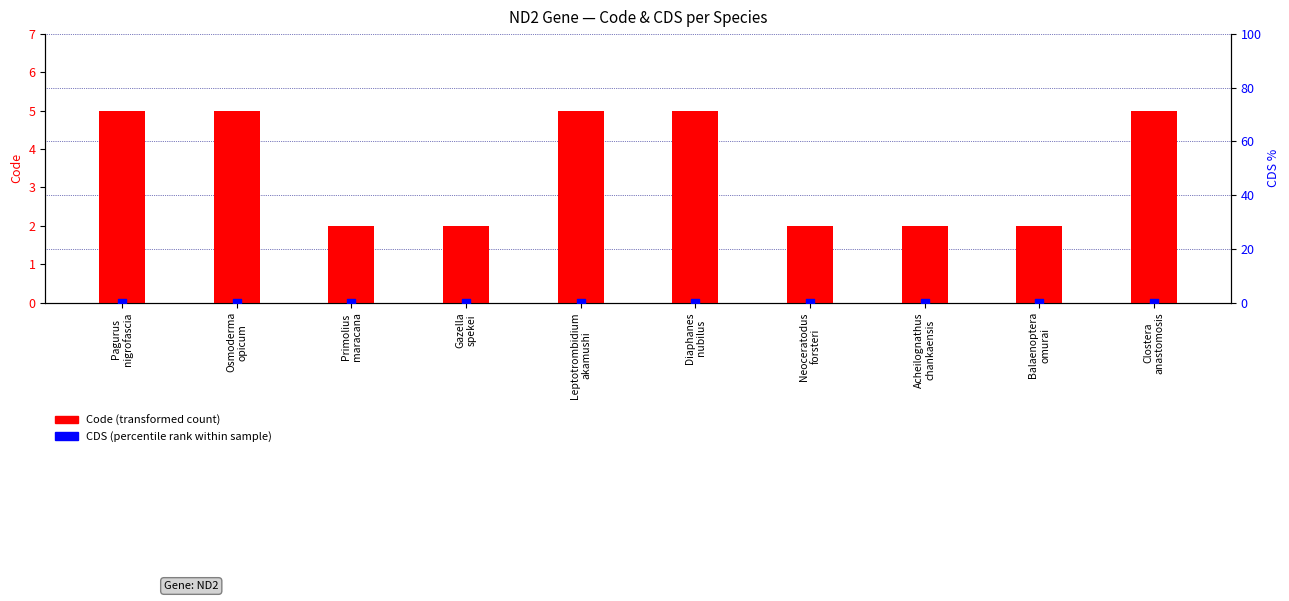

What are all the series names shown in the legend?

Code (transformed count), CDS (percentile rank)